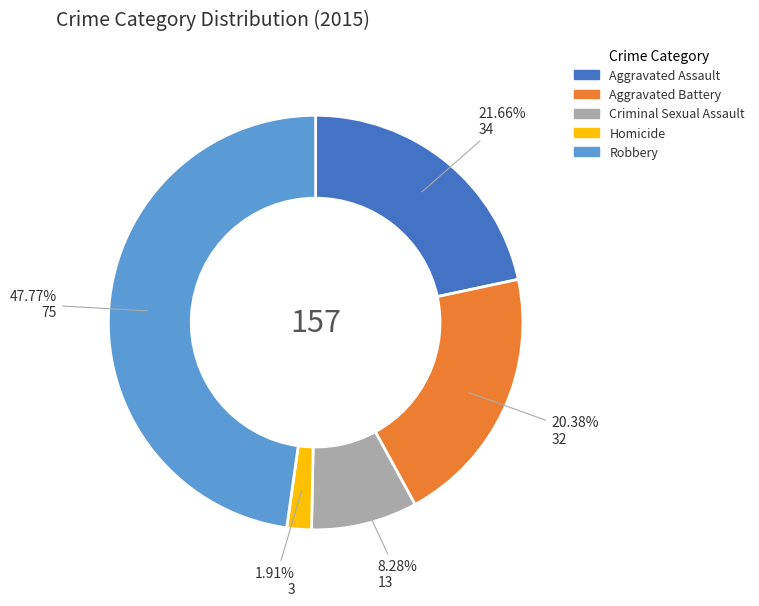

What is the largest slice in the pie chart?

Robbery